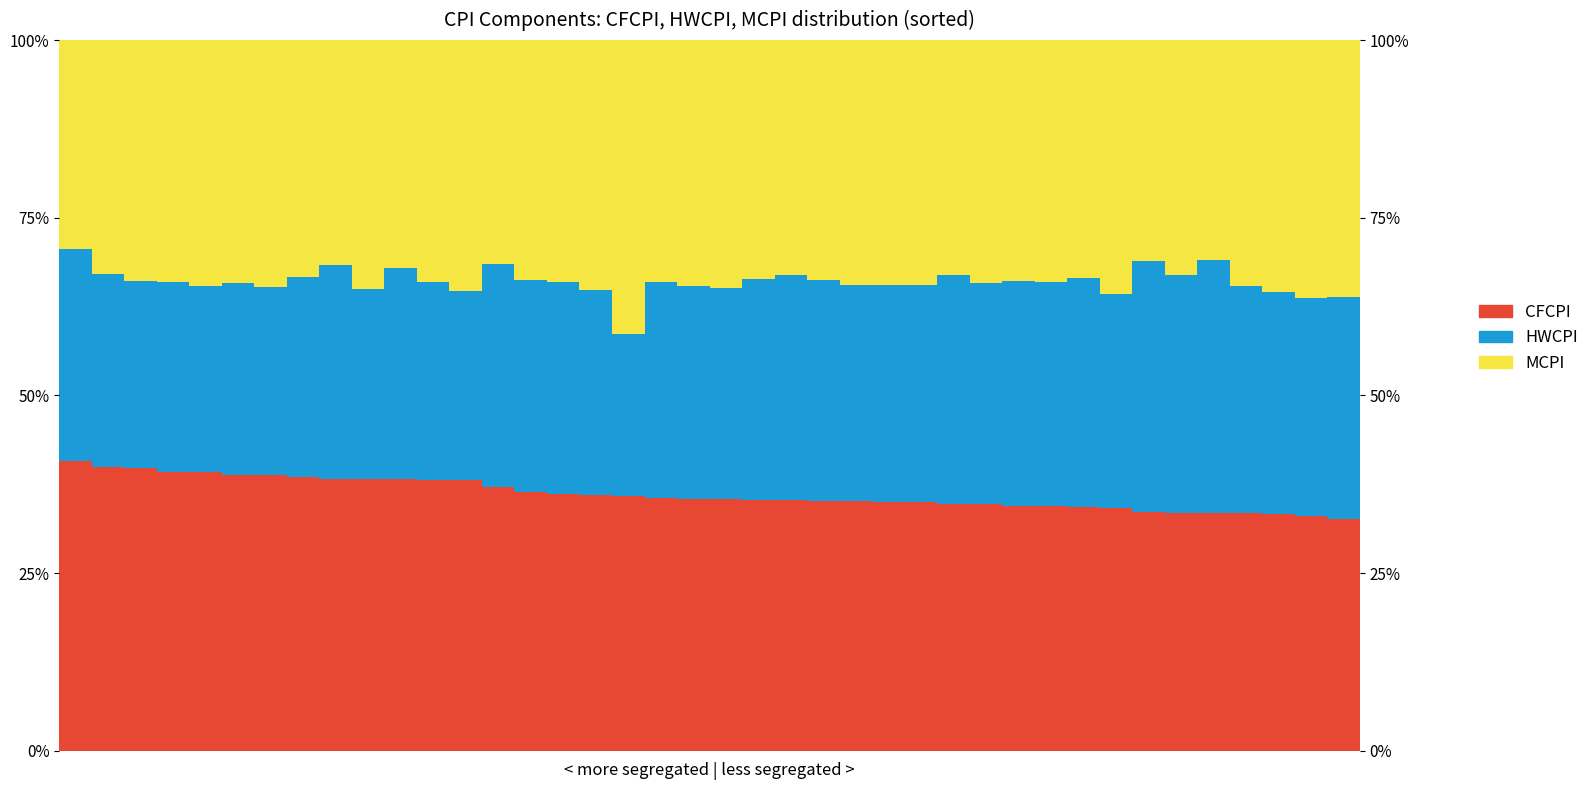

What is the sum of all MCPI values?

1360.3